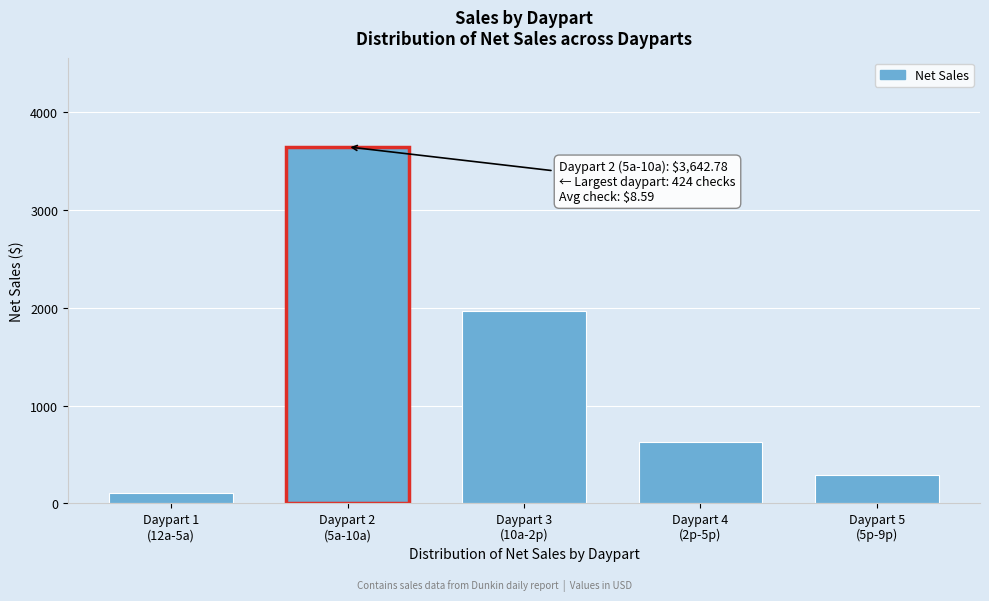

Reading left to right, extract all data points from this chart.

101.8	3642.8	1964.3	623.1	289.9